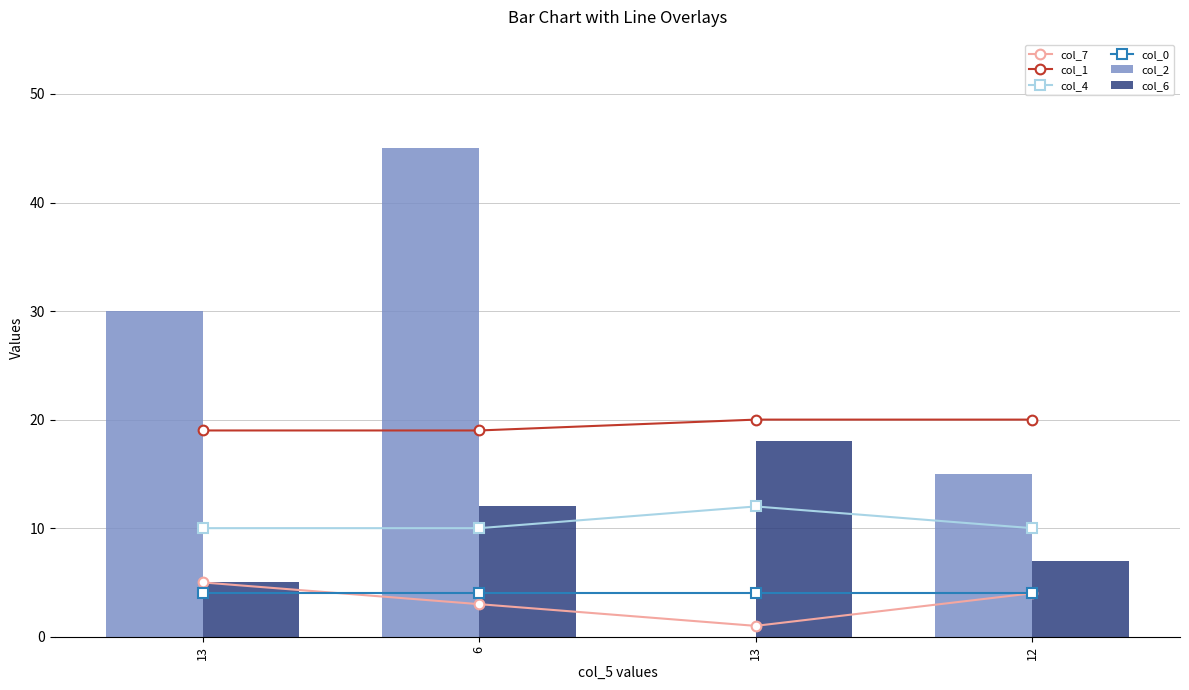

At which label is col_4 closest to 11?

13